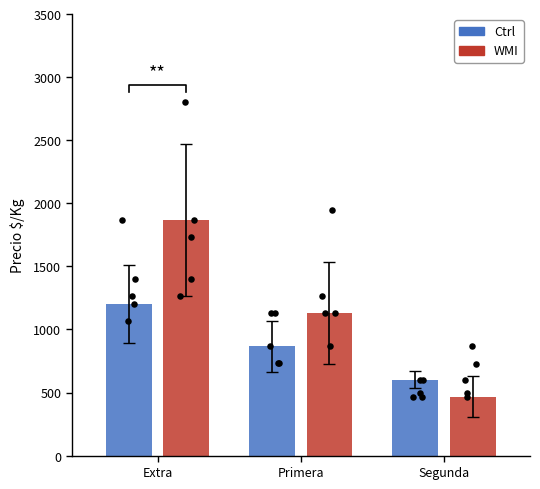

What is the total value across all series at Primera?

2000